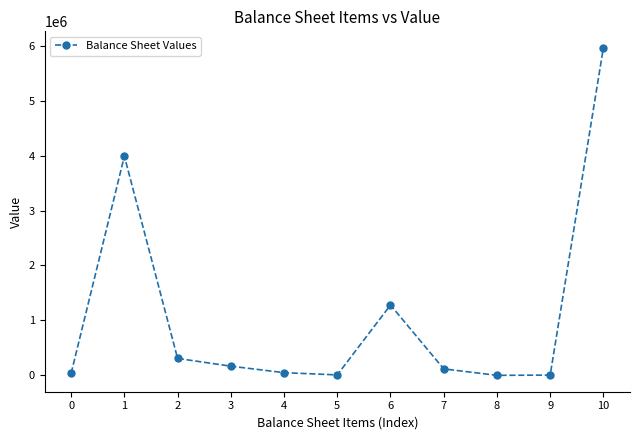

Is it true that the value at 6 is 1677705?

False